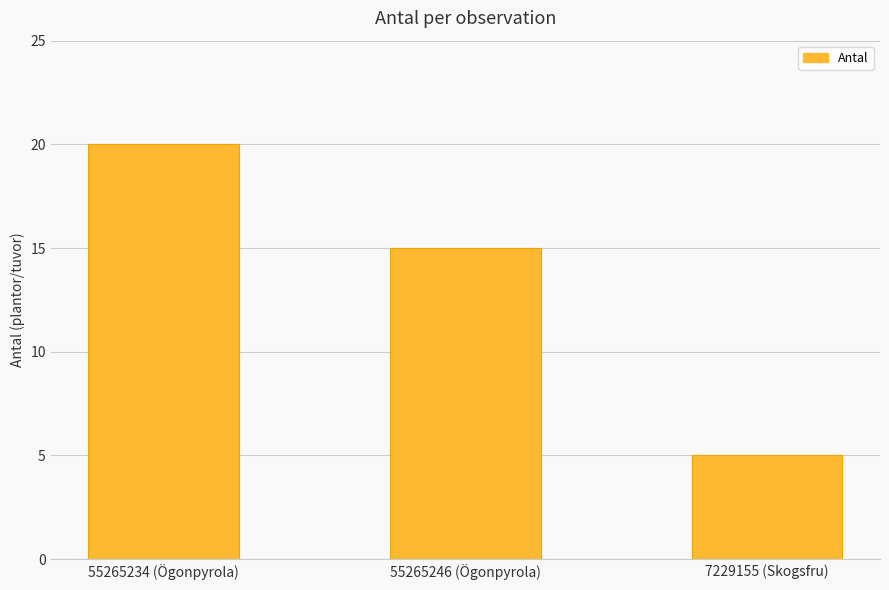

Rank the categories by value from lowest to highest.

7229155 (Skogsfru), 55265246 (Ögonpyrola), 55265234 (Ögonpyrola)